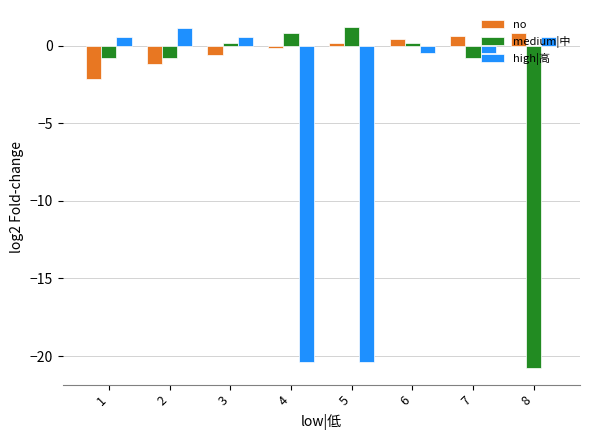

What is the total value across all series at 2?

-0.9